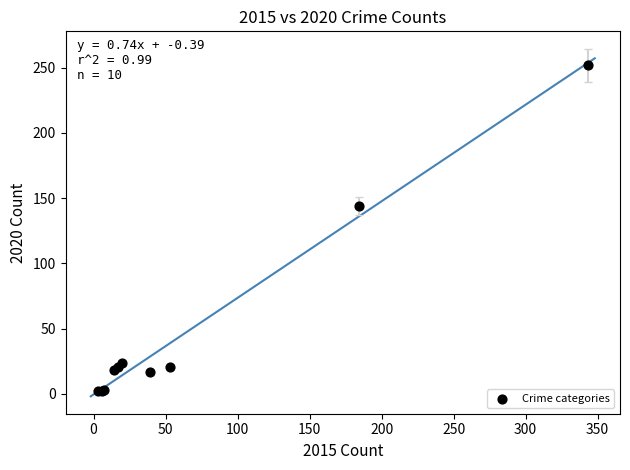

What Y value in the scatter plot is closest to 127?

144